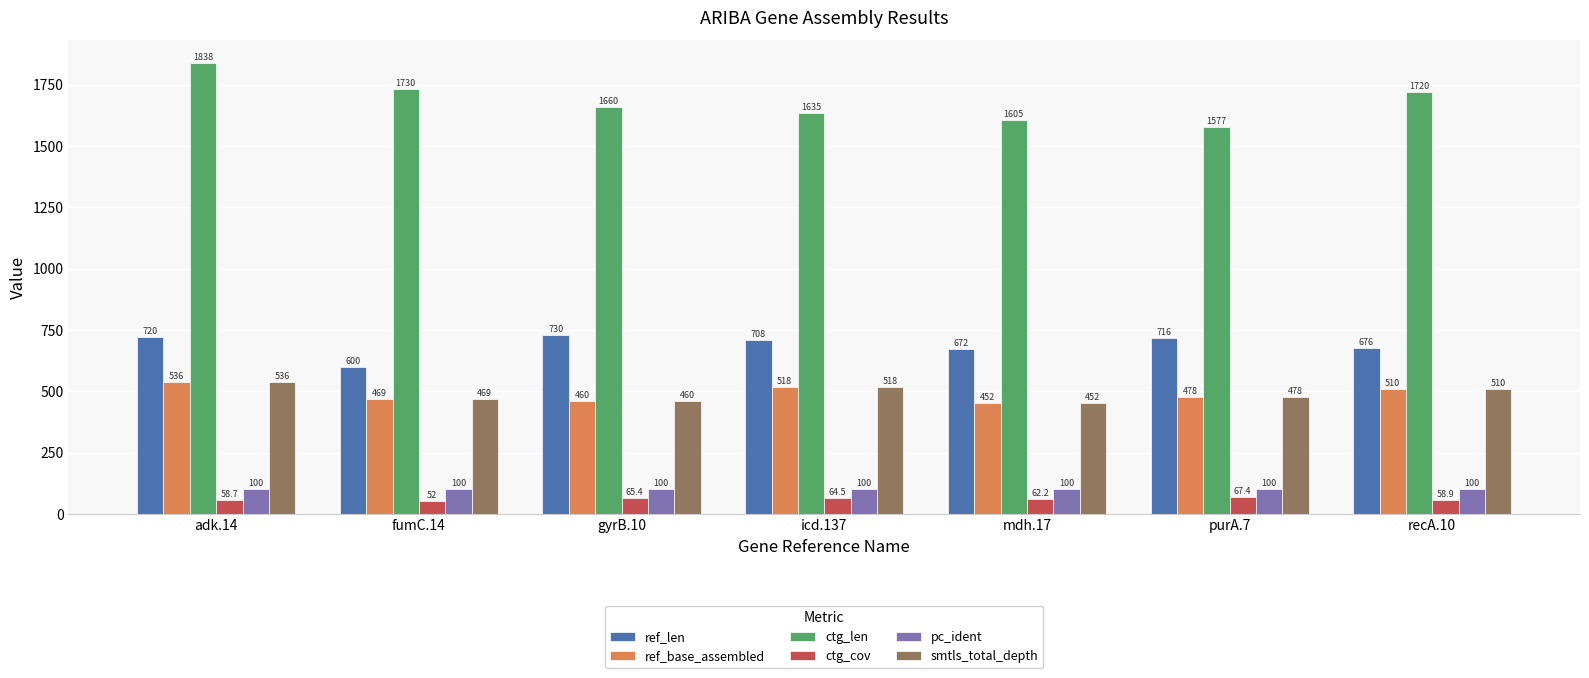

What is the average value of the ctg_cov series?

61.3